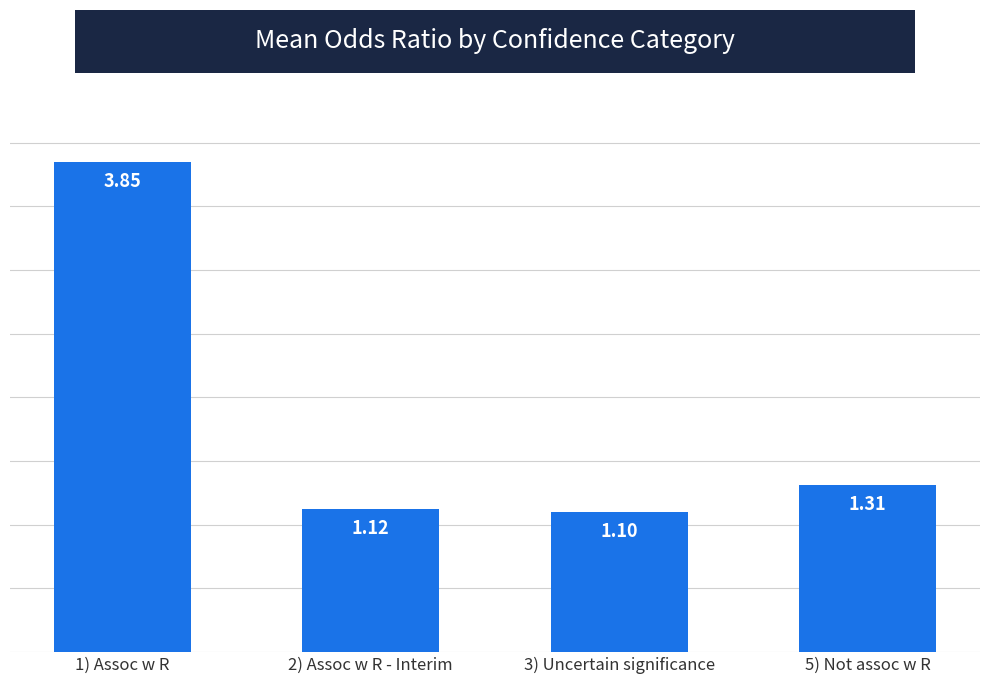

Which has a higher value, 3) Uncertain significance or 5) Not assoc w R?

5) Not assoc w R